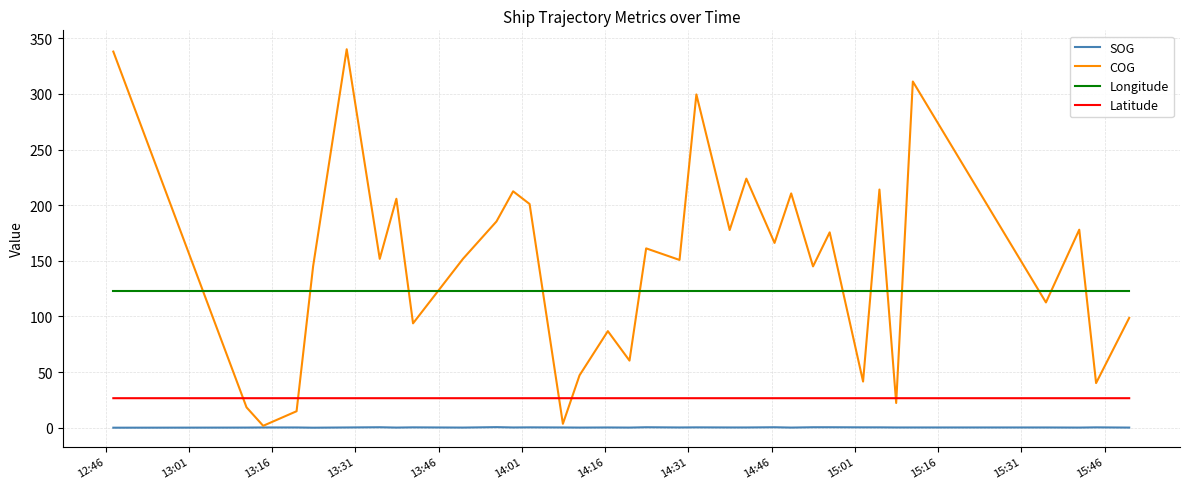

How many values in SOG are above zero?

35